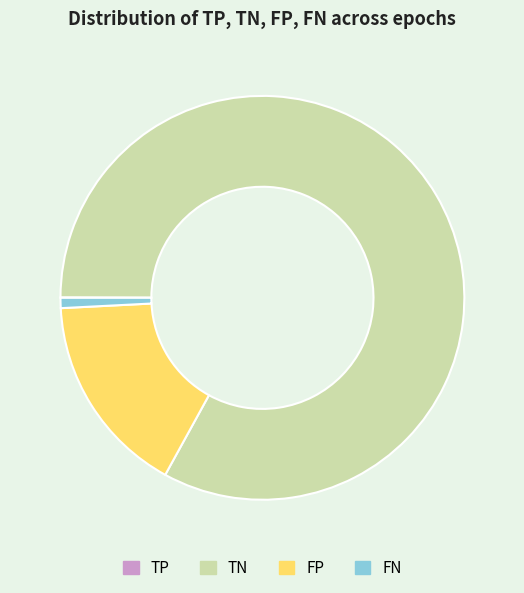

Is there a majority slice in this chart?

Yes